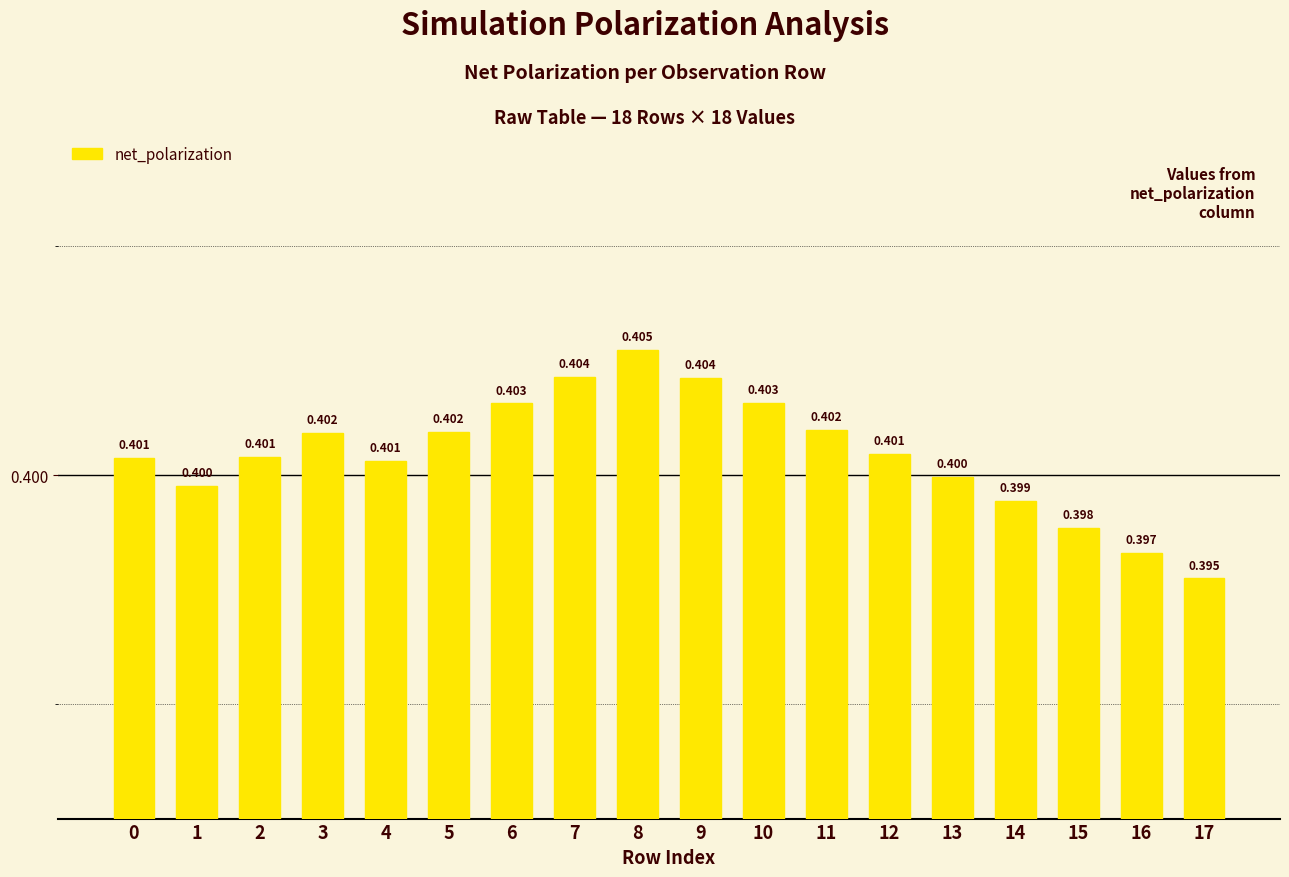

Reading left to right, list all the values displayed in this chart.

0.4	0.4	0.4	0.4	0.4	0.4	0.4	0.4	0.4	0.4	0.4	0.4	0.4	0.4	0.4	0.4	0.4	0.4